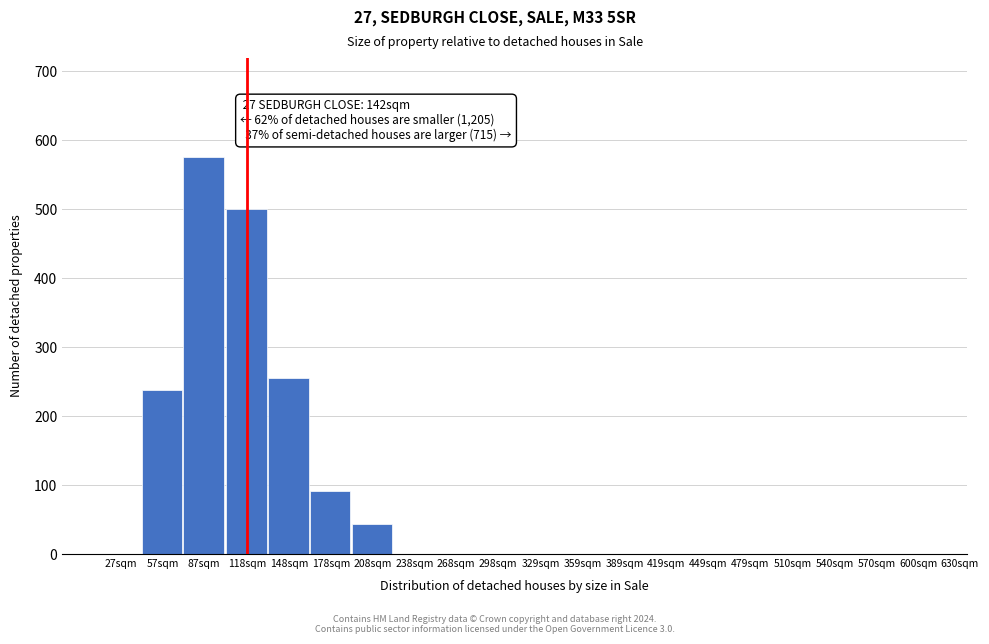

Reading left to right, extract all data points from this chart.

27sqm=0	57sqm=238	87sqm=575	118sqm=500	148sqm=255	178sqm=91	208sqm=44	238sqm=0	268sqm=0	298sqm=0	329sqm=0	359sqm=0	389sqm=0	419sqm=0	449sqm=0	479sqm=0	510sqm=0	540sqm=0	570sqm=0	600sqm=0